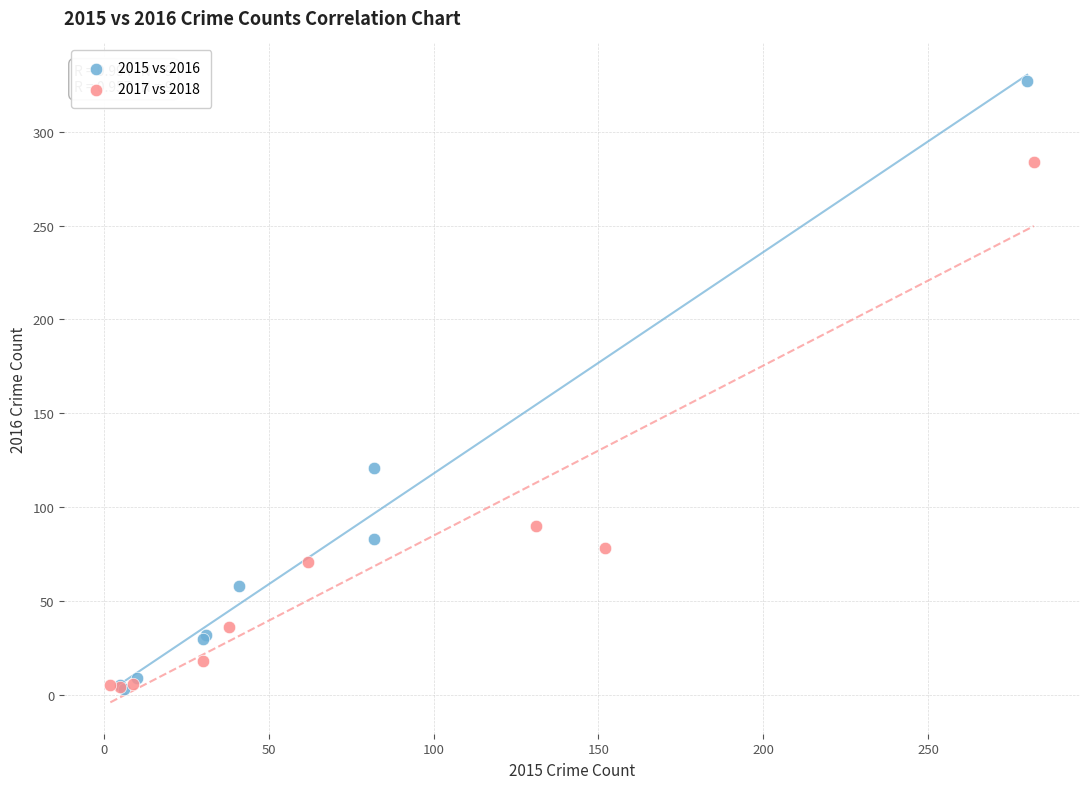

Which series contains the highest Y value?

2015 vs 2016